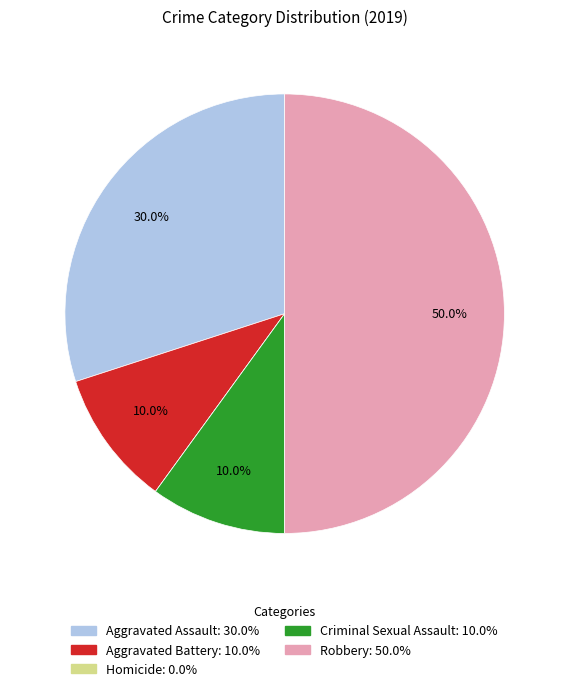

What percentage is NOT represented by Robbery?

50.0%